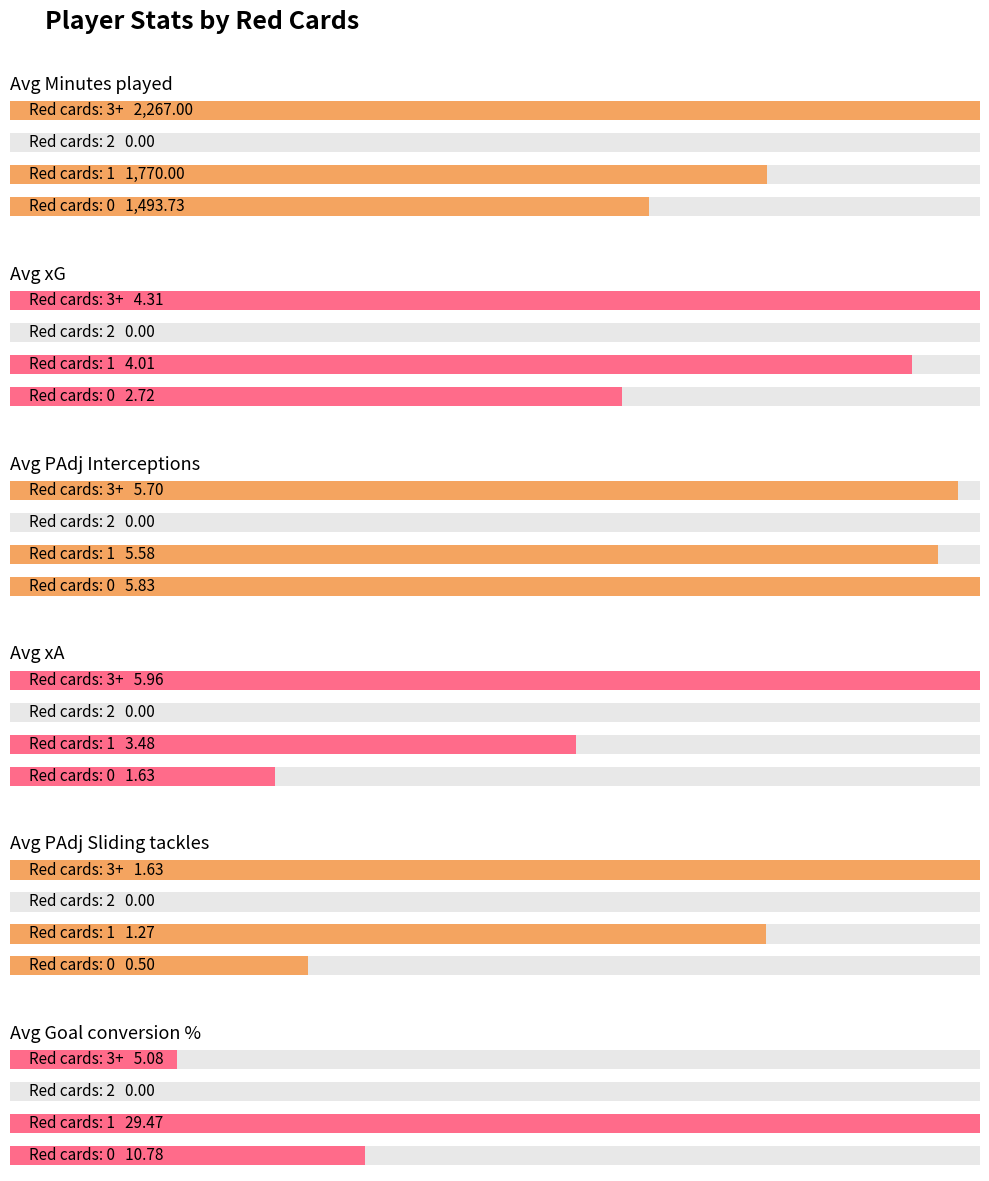

Rank the categories by Avg xG value from lowest to highest.

2, 0, 1, 3